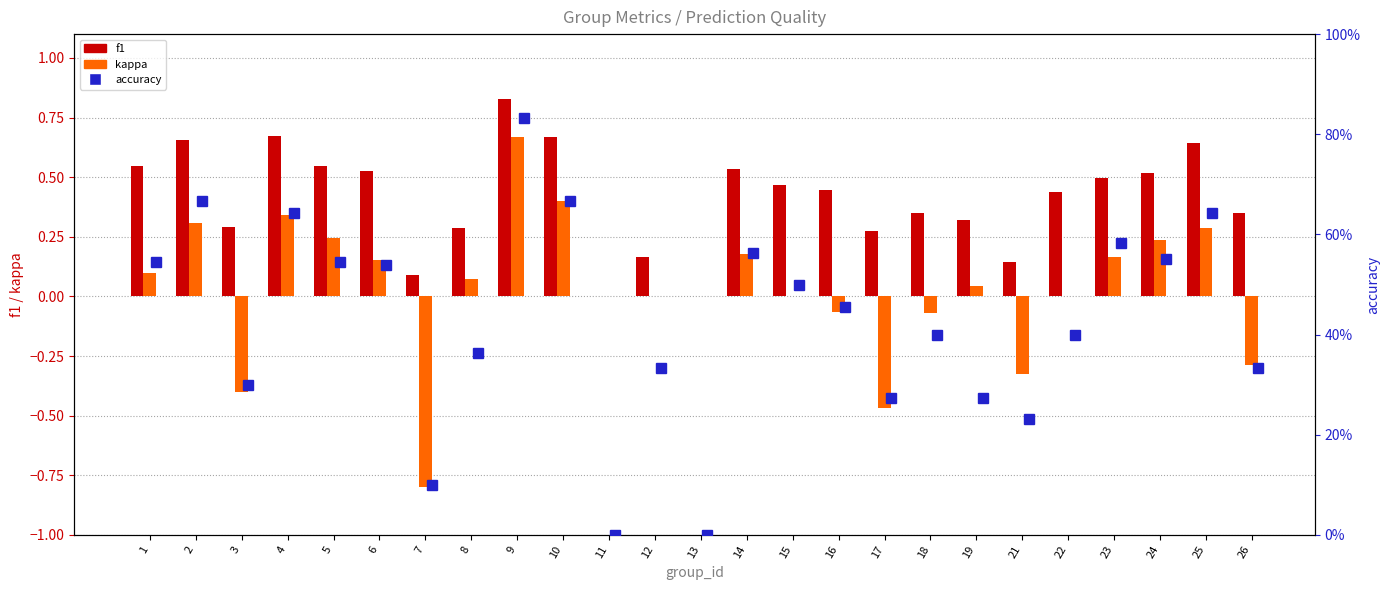

True or false: kappa has a value of 0.6 at 22.

False